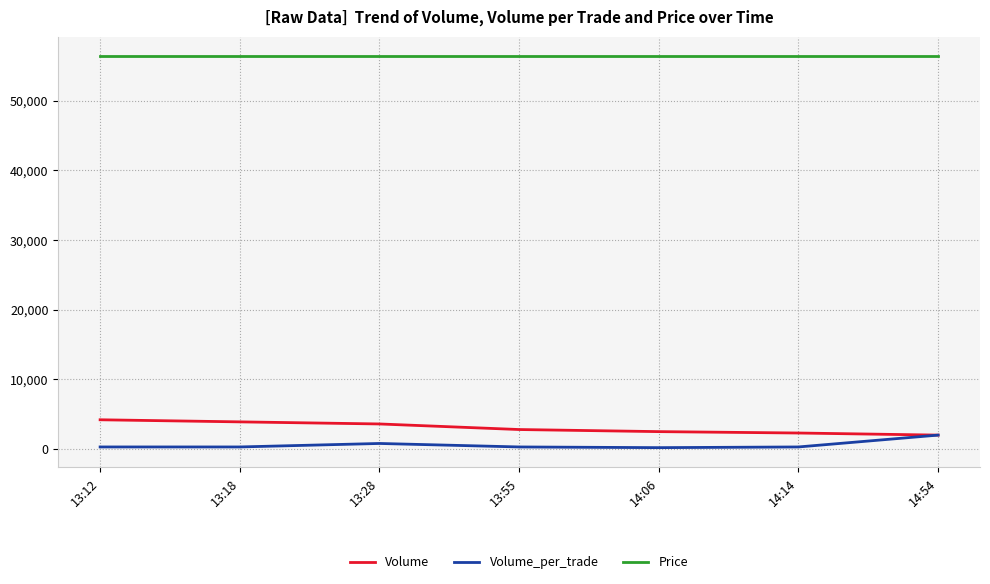

True or false: Price and Volume cross at least once.

False